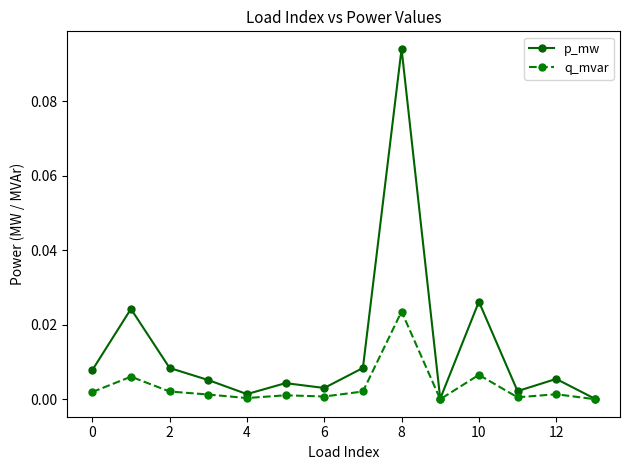

List the series in order of their peak value, highest first.

p_mw, q_mvar